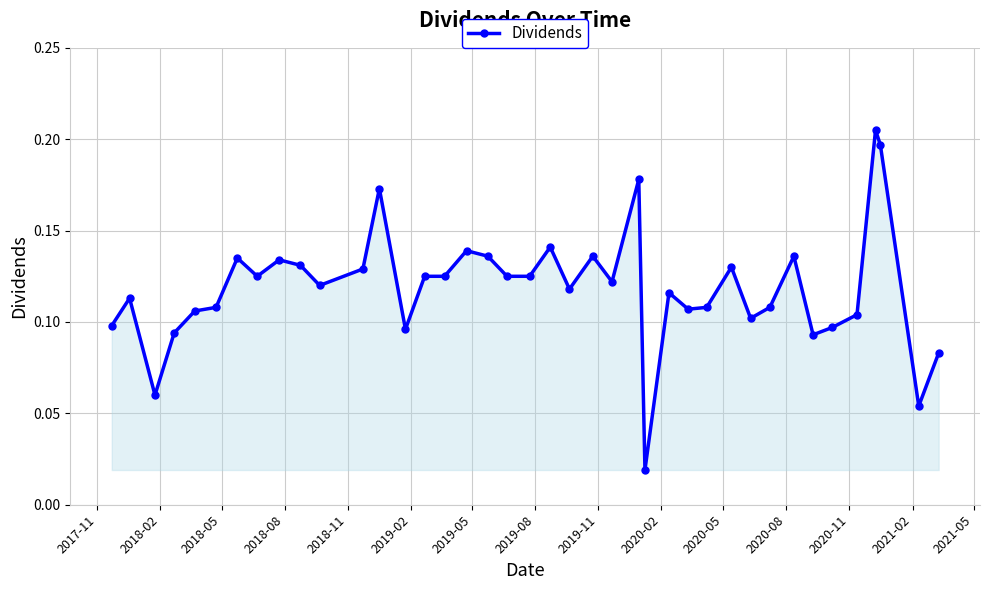

How many categories are shown in the chart?

40